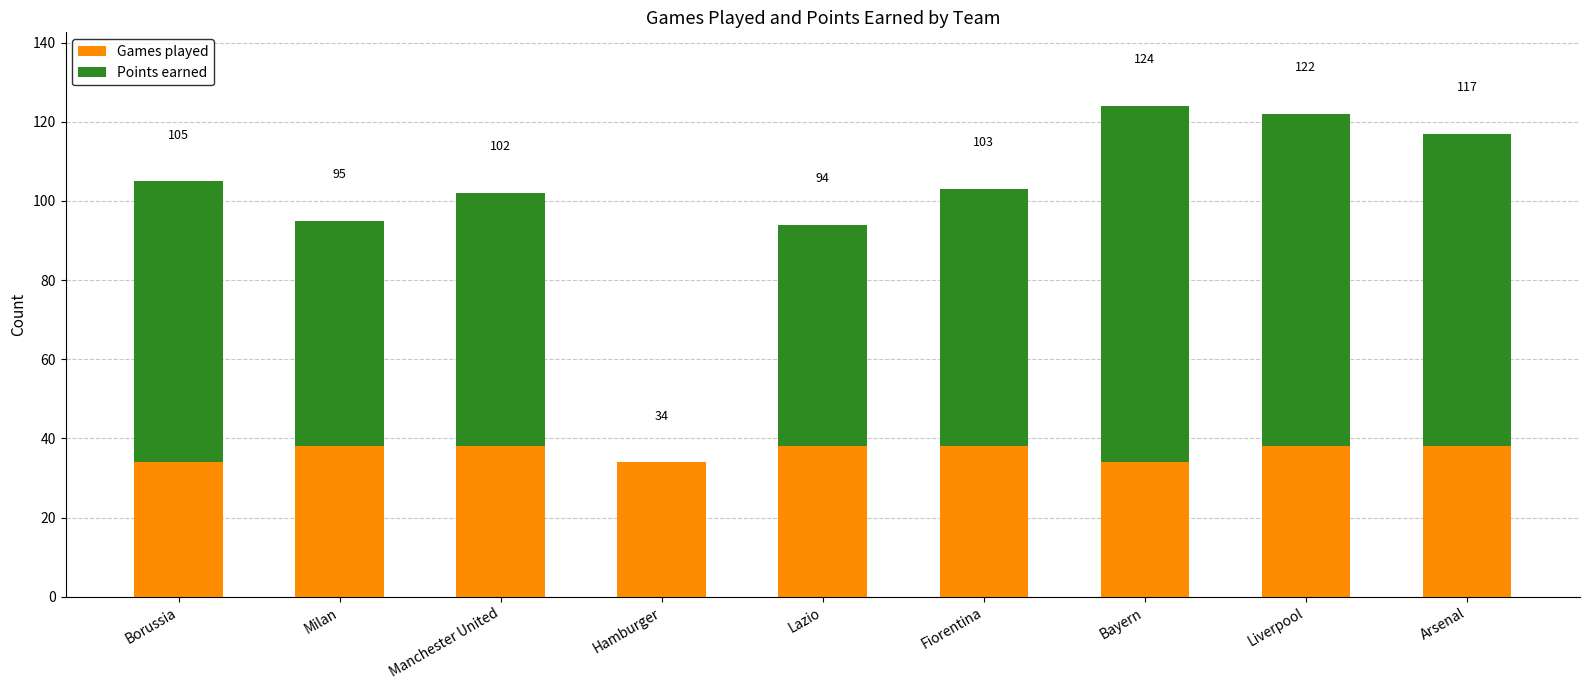

Is it true that Points earned equals 24 at Milan?

False